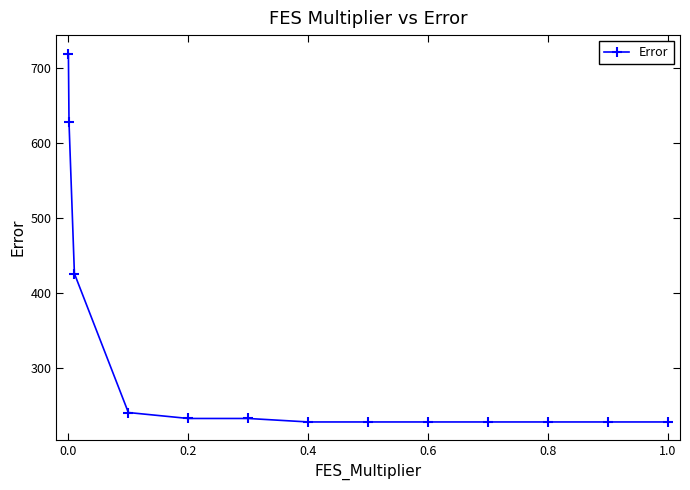

What is the difference between the maximum and minimum values?

490.9